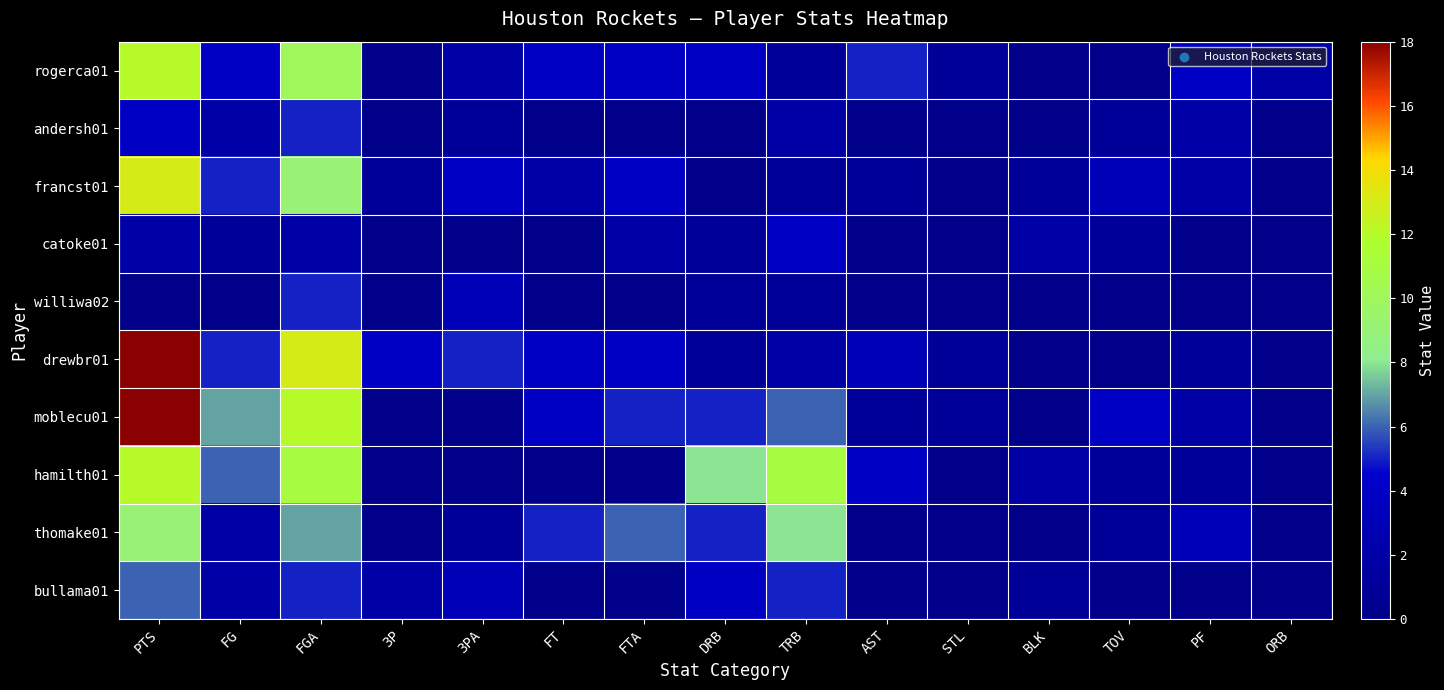

Reading right to left, extract all data points from this chart.

rogerca01: ORB=2	PF=4	TOV=0	BLK=0	STL=1	AST=5	TRB=1	DRB=4	FTA=4	FT=4	3PA=2	3P=0	FGA=10	FG=4	PTS=12
andersh01: ORB=0	PF=2	TOV=1	BLK=0	STL=0	AST=0	TRB=2	DRB=0	FTA=0	FT=0	3PA=1	3P=0	FGA=5	FG=2	PTS=4
francst01: ORB=0	PF=2	TOV=3	BLK=1	STL=0	AST=1	TRB=1	DRB=0	FTA=4	FT=2	3PA=4	3P=1	FGA=9	FG=5	PTS=13
catoke01: ORB=0	PF=0	TOV=1	BLK=2	STL=0	AST=0	TRB=4	DRB=1	FTA=2	FT=0	3PA=0	3P=0	FGA=2	FG=1	PTS=2
williwa02: ORB=0	PF=0	TOV=0	BLK=0	STL=0	AST=0	TRB=1	DRB=1	FTA=0	FT=0	3PA=3	3P=0	FGA=5	FG=0	PTS=0
drewbr01: ORB=0	PF=1	TOV=0	BLK=0	STL=1	AST=3	TRB=2	DRB=1	FTA=4	FT=4	3PA=5	3P=4	FGA=13	FG=5	PTS=18
moblecu01: ORB=0	PF=2	TOV=4	BLK=0	STL=1	AST=1	TRB=6	DRB=5	FTA=5	FT=4	3PA=0	3P=0	FGA=12	FG=7	PTS=18
hamilth01: ORB=0	PF=1	TOV=1	BLK=2	STL=0	AST=4	TRB=11	DRB=8	FTA=0	FT=0	3PA=0	3P=0	FGA=11	FG=6	PTS=12
thomake01: ORB=0	PF=3	TOV=1	BLK=0	STL=0	AST=0	TRB=8	DRB=5	FTA=6	FT=5	3PA=1	3P=0	FGA=7	FG=2	PTS=9
bullama01: ORB=0	PF=0	TOV=0	BLK=1	STL=0	AST=0	TRB=5	DRB=4	FTA=0	FT=0	3PA=3	3P=2	FGA=5	FG=2	PTS=6